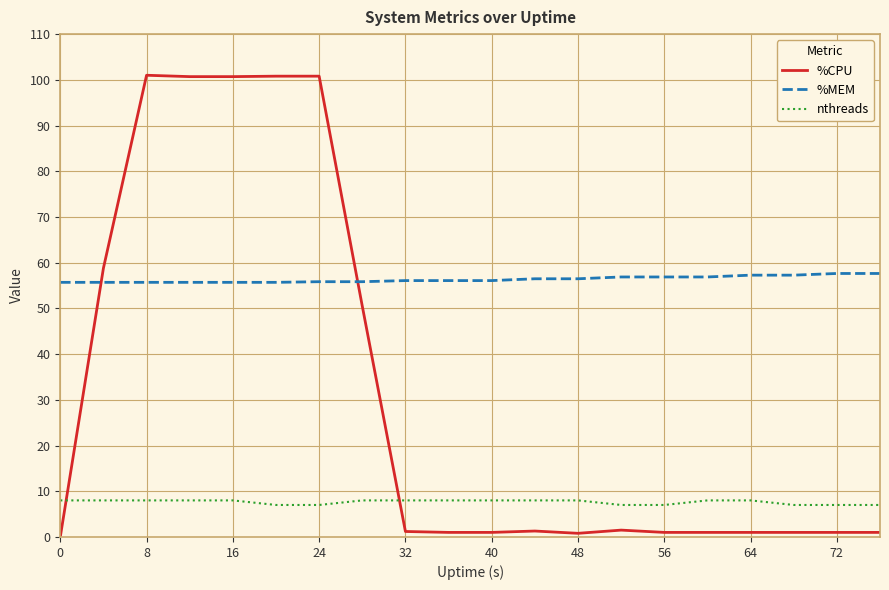

True or false: %CPU has more than 0 interior local peaks.

True